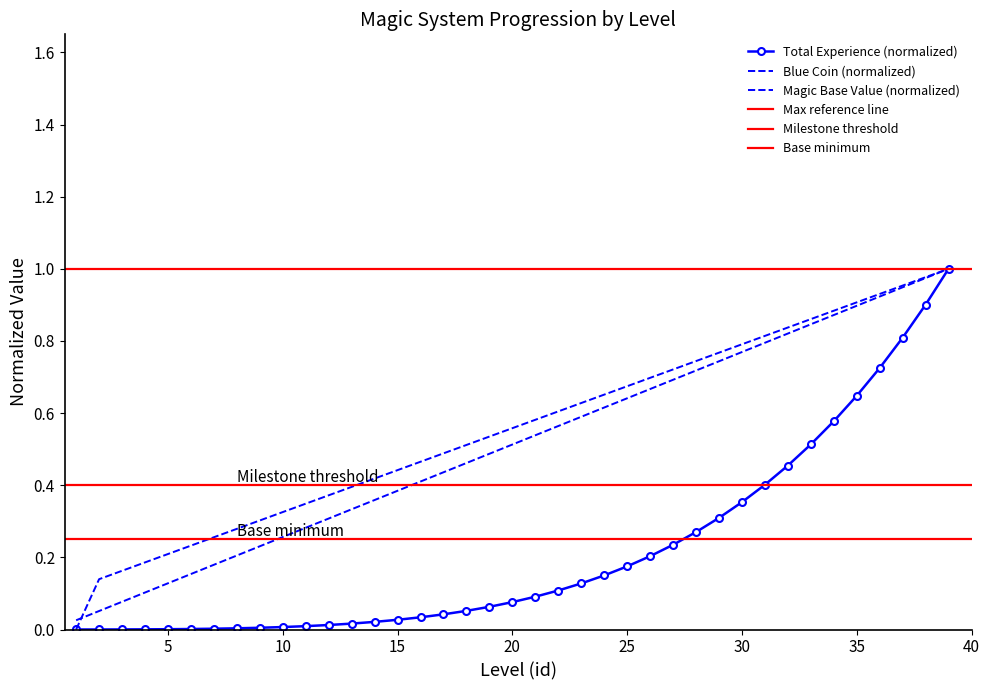

The value of Blue Coin at 20 is 0.1. True or false?

False